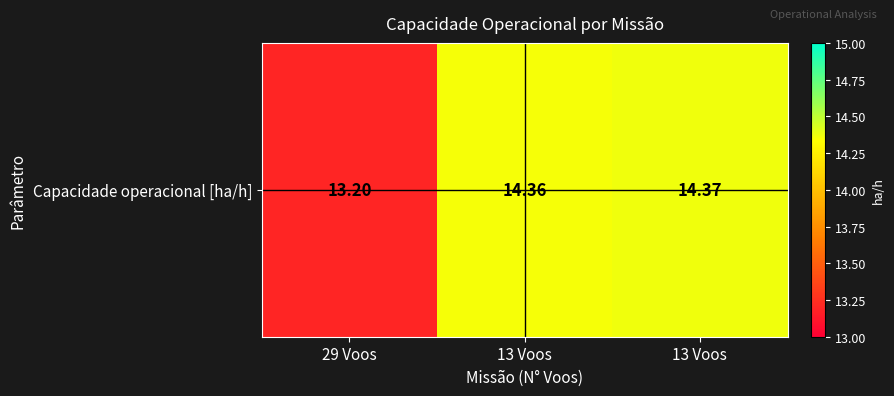

What is the smallest value displayed?

13.2